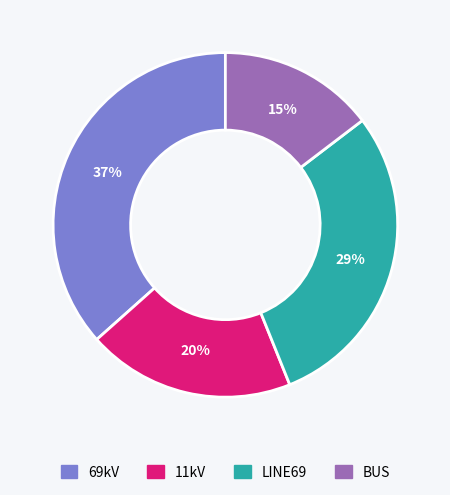

Is there a majority slice in this chart?

No